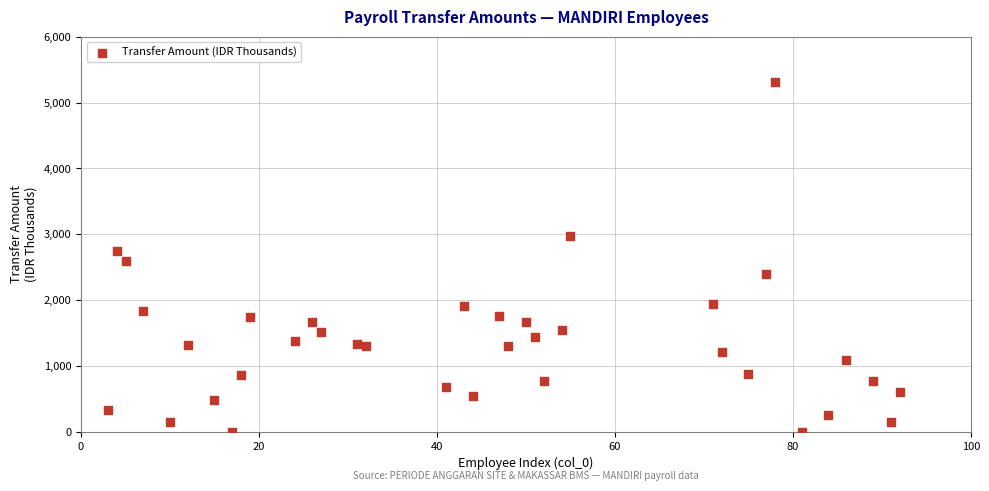

What is the range of Y values (max minus min)?

5309.8